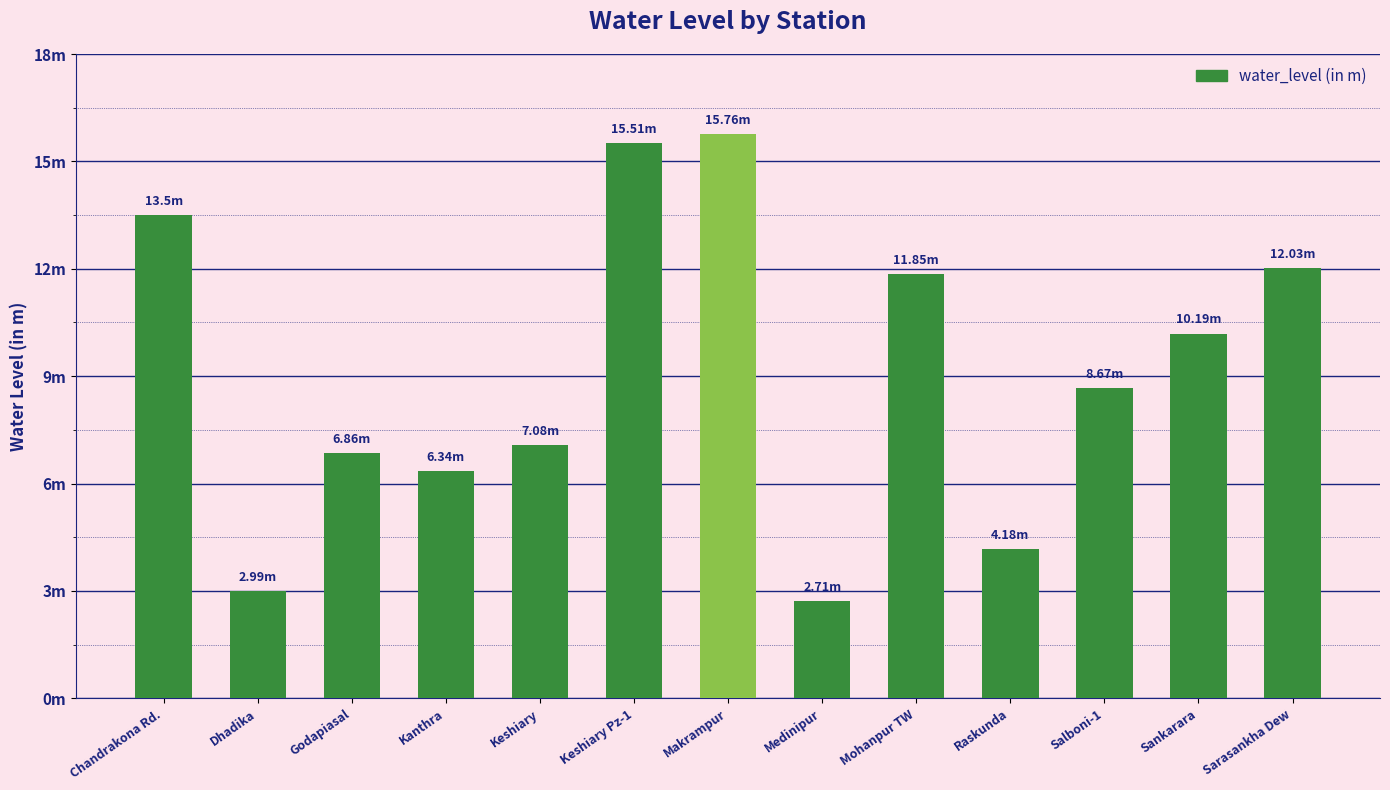

Reading left to right, what are all the values shown in this chart?

Chandrakona Rd.=13.5	Dhadika=3.0	Godapiasal=6.9	Kanthra=6.3	Keshiary=7.1	Keshiary Pz-1=15.5	Makrampur=15.8	Medinipur=2.7	Mohanpur TW=11.8	Raskunda=4.2	Salboni-1=8.7	Sankarara=10.2	Sarasankha Dew=12.0